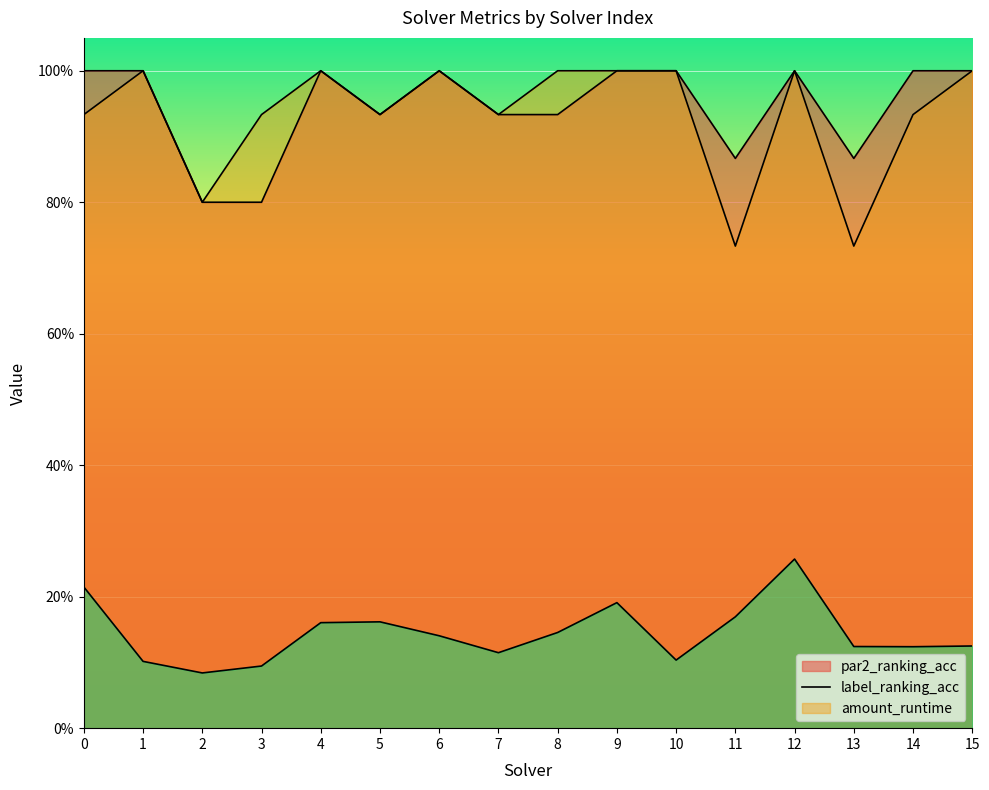

Does the chart display data point markers on the line(s)?

No